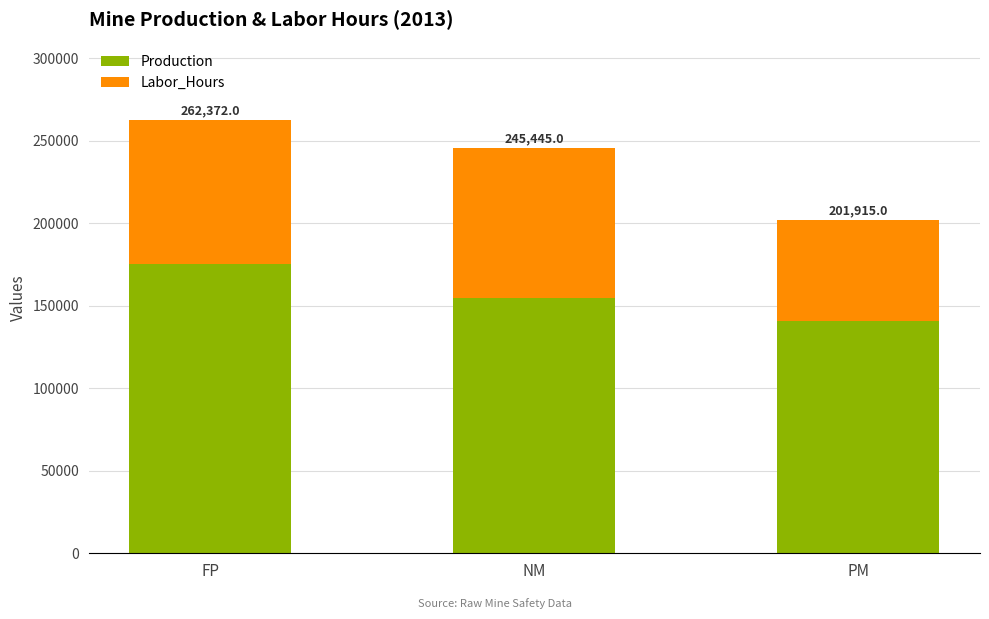

Does the chart contain any negative values?

No